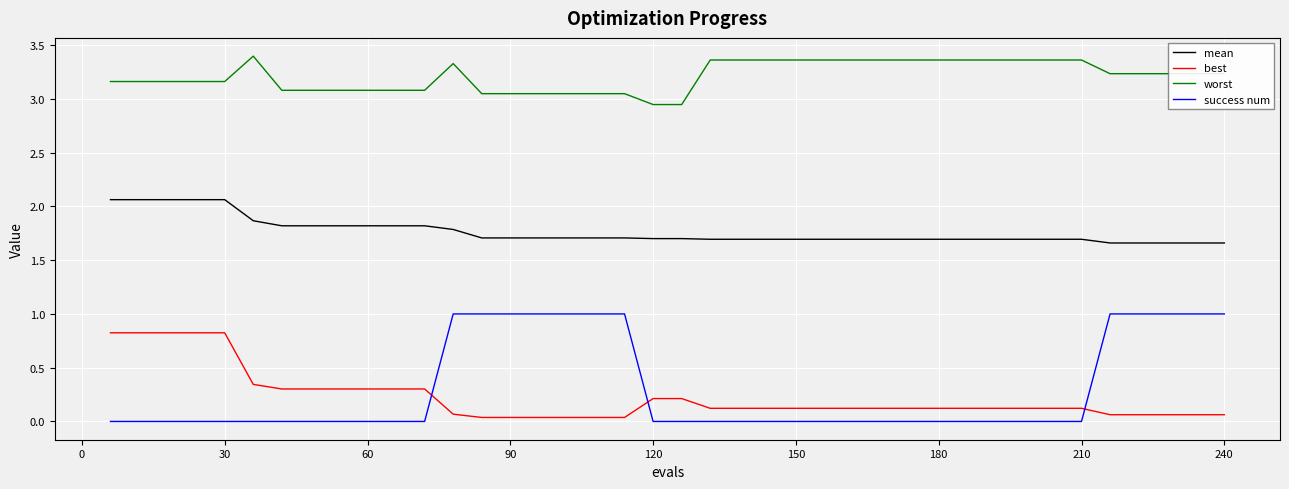

At how many categories does at least one series exceed 2?

40